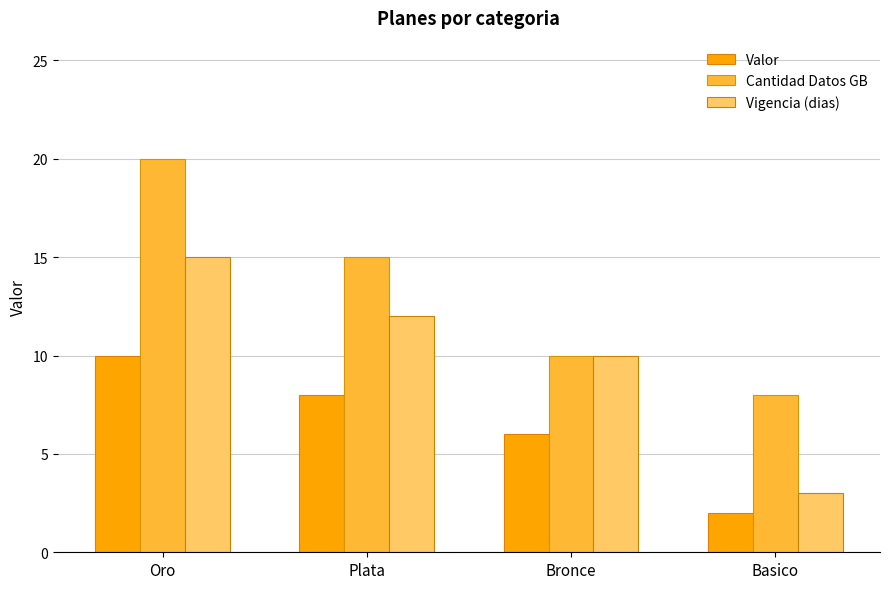

At which category does the chart reach its minimum across all series?

Basico